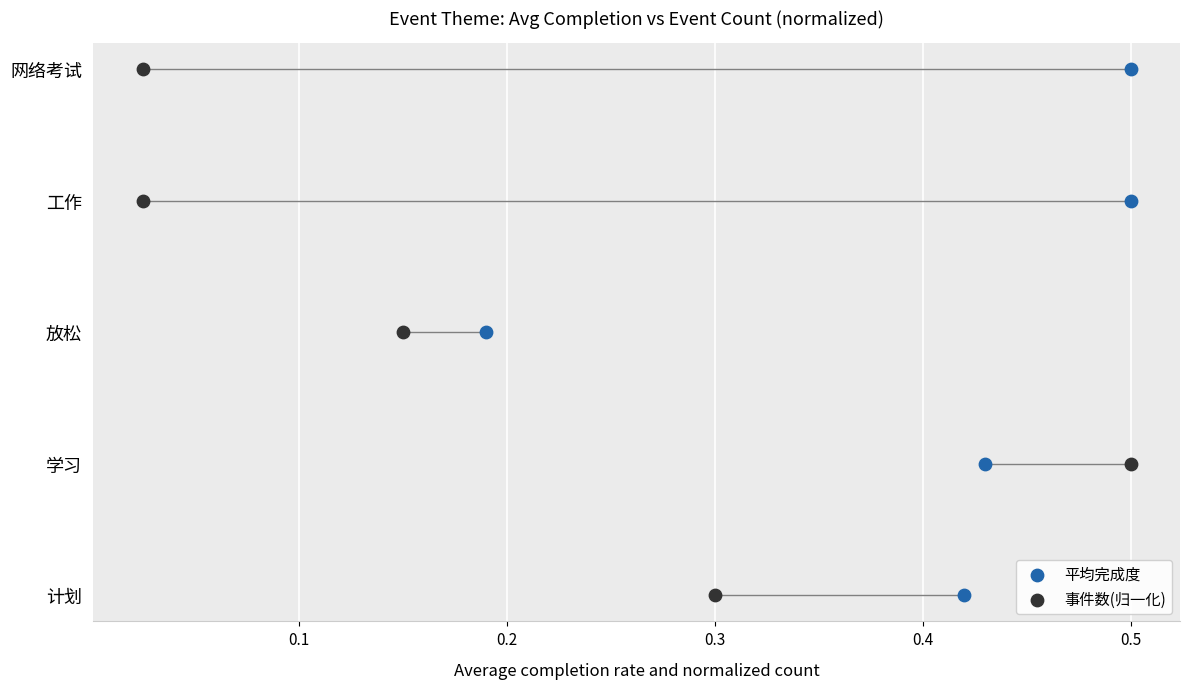

What are all the series names shown in the legend?

平均完成度, 事件数(归一化)